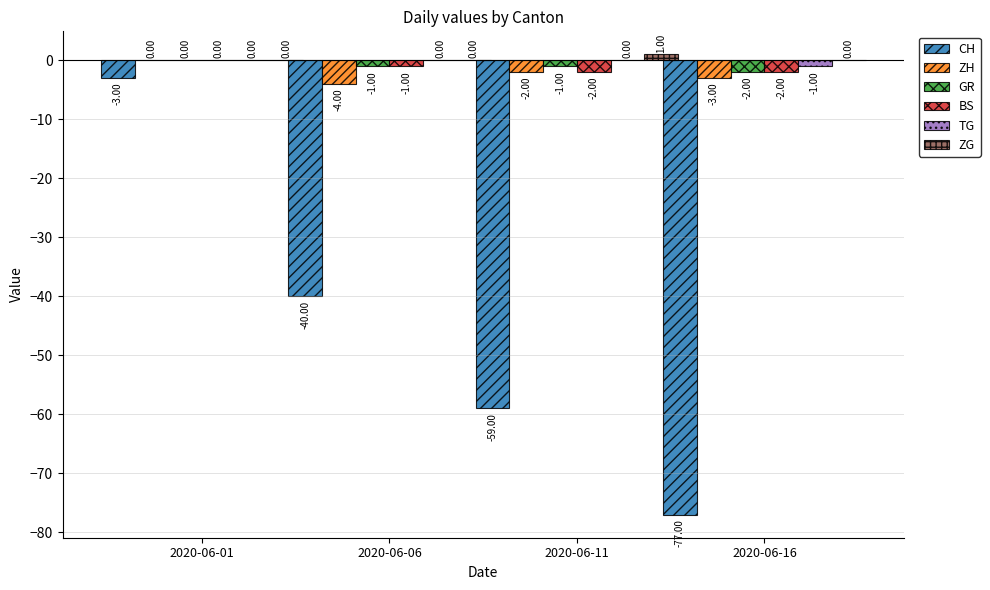

How many data points in BS are above -1?

1